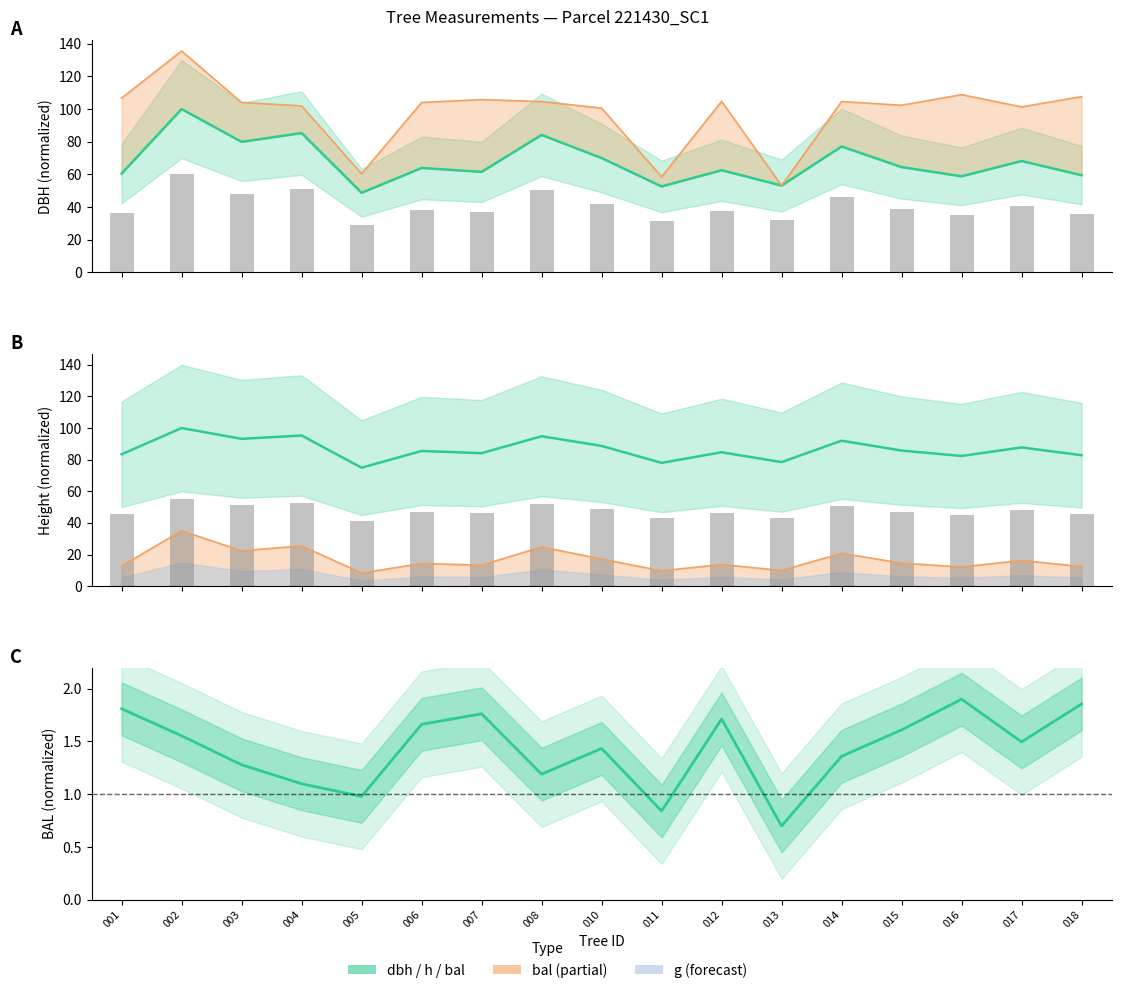

What is the smallest value displayed?

0.7